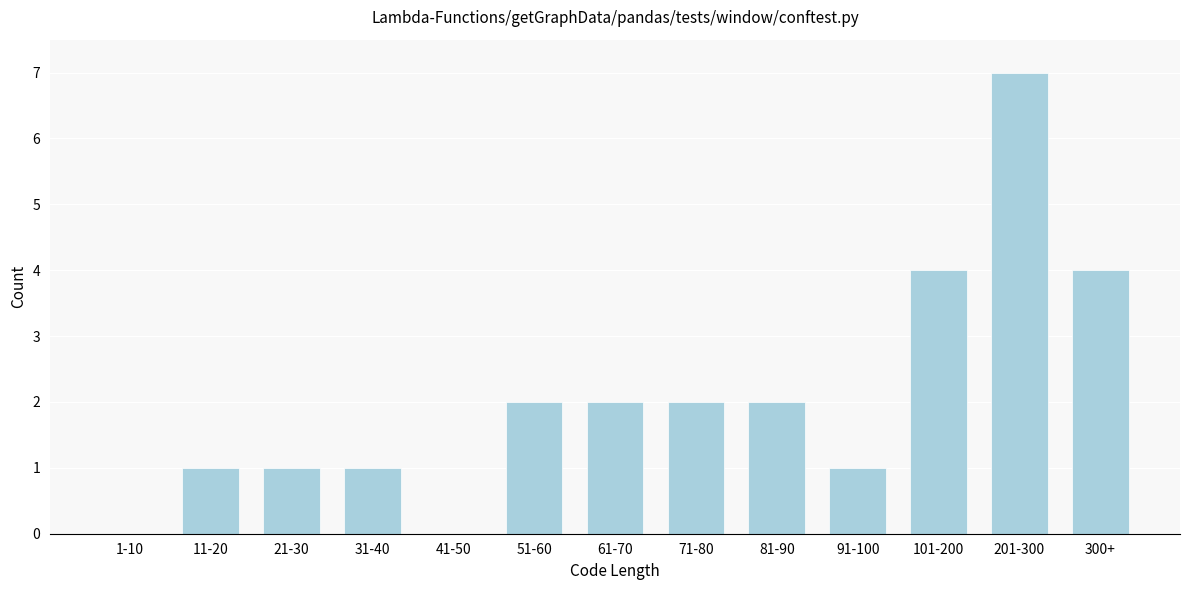

Reading left to right, what are all the values shown in this chart?

1-10=0	11-20=1	21-30=1	31-40=1	41-50=0	51-60=2	61-70=2	71-80=2	81-90=2	91-100=1	101-200=4	201-300=7	300+=4